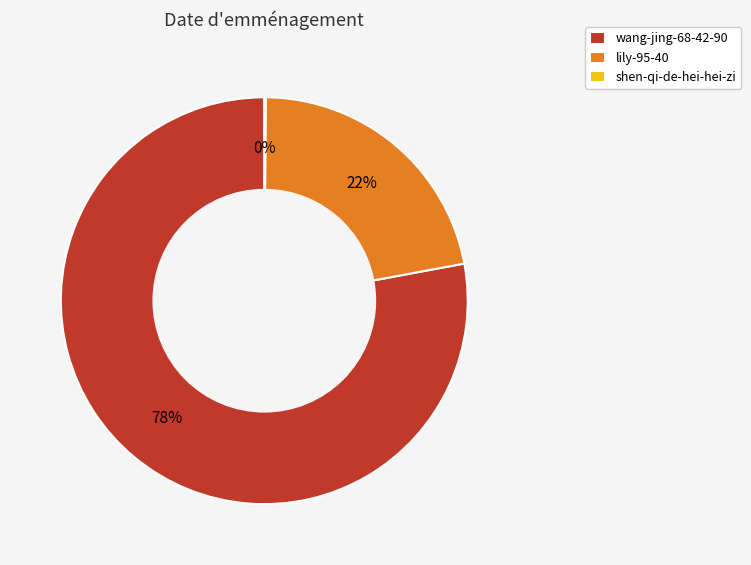

Does any single category account for the majority?

Yes